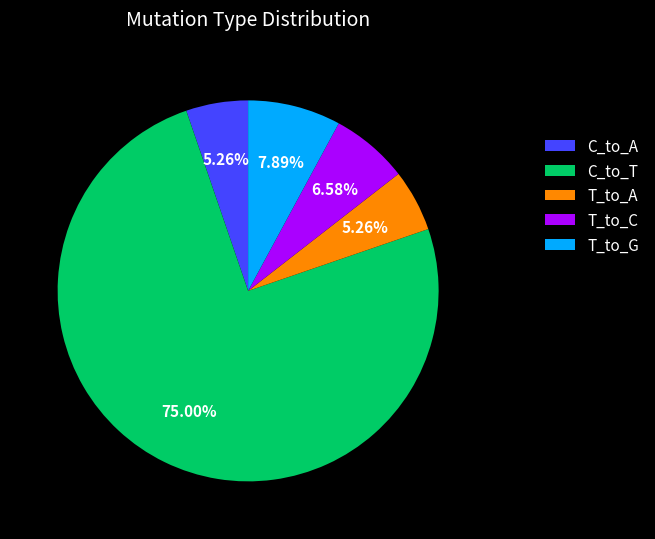

Do T_to_G and C_to_T together represent more than half of the pie?

Yes